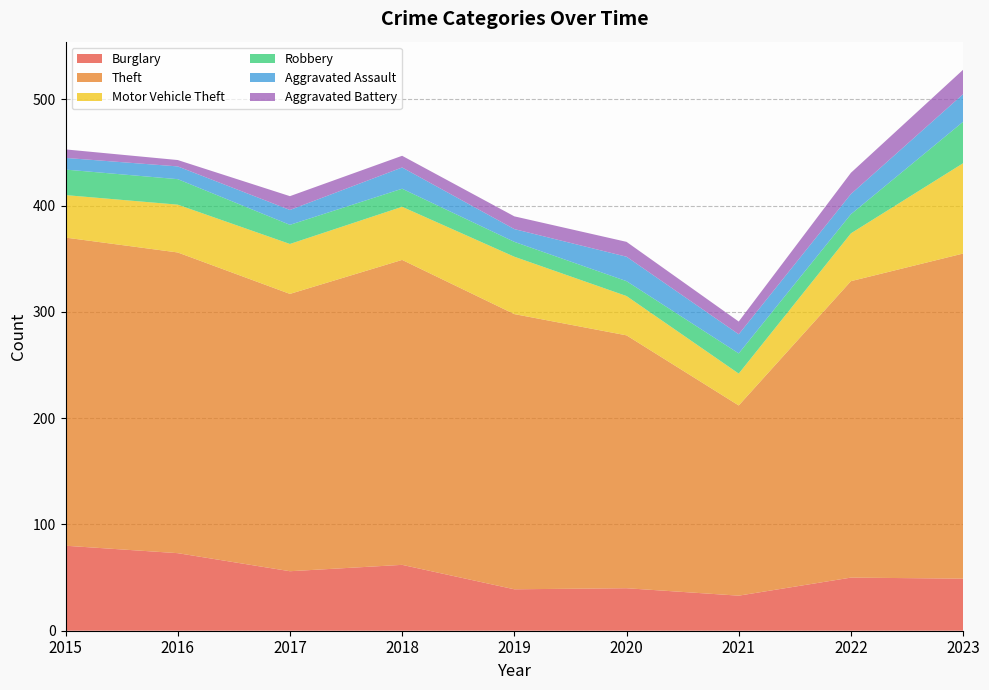

Reading left to right, list all the values displayed in this chart.

Burglary: 2015=80	2016=73	2017=56	2018=62	2019=39	2020=40	2021=33	2022=50	2023=49
Theft: 2015=290	2016=283	2017=261	2018=287	2019=259	2020=238	2021=179	2022=279	2023=306
Motor Vehicle Theft: 2015=40	2016=45	2017=47	2018=50	2019=54	2020=37	2021=30	2022=45	2023=85
Robbery: 2015=24	2016=24	2017=18	2018=17	2019=14	2020=14	2021=19	2022=18	2023=39
Aggravated Assault: 2015=11	2016=12	2017=14	2018=20	2019=12	2020=23	2021=18	2022=19	2023=26
Aggravated Battery: 2015=8	2016=6	2017=13	2018=11	2019=12	2020=14	2021=12	2022=20	2023=23